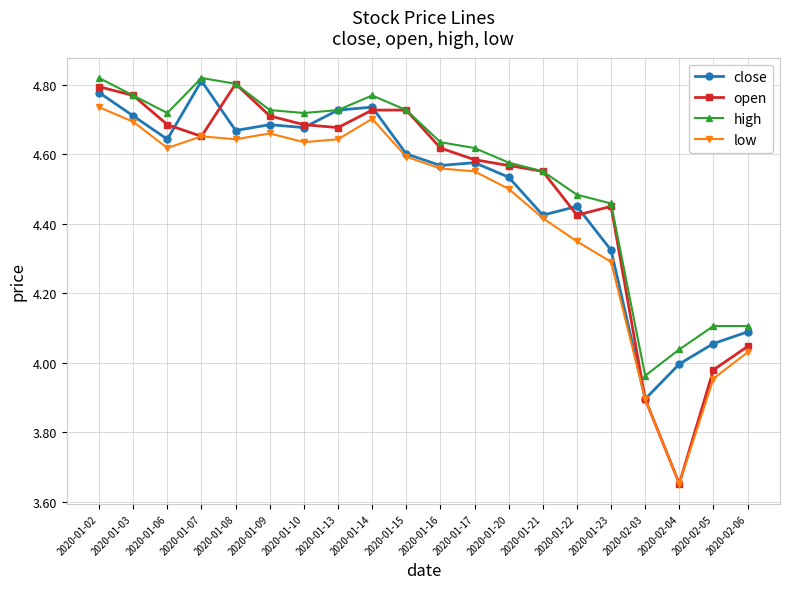

At which label does low reach its minimum?

2020-02-04